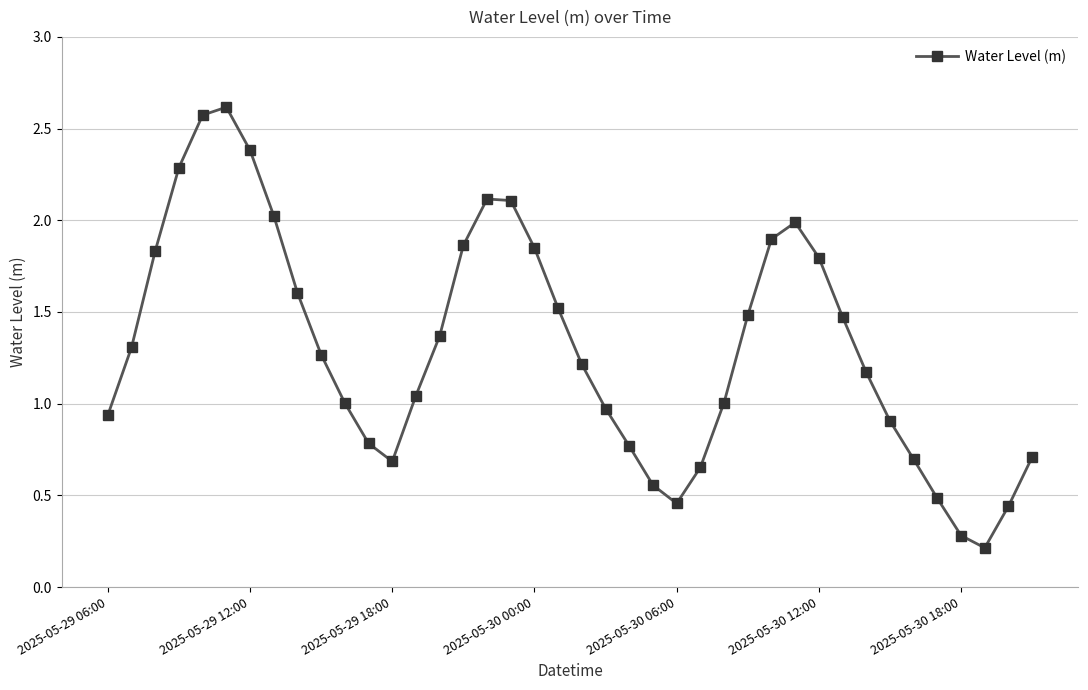

What is the sum of all values?

52.3